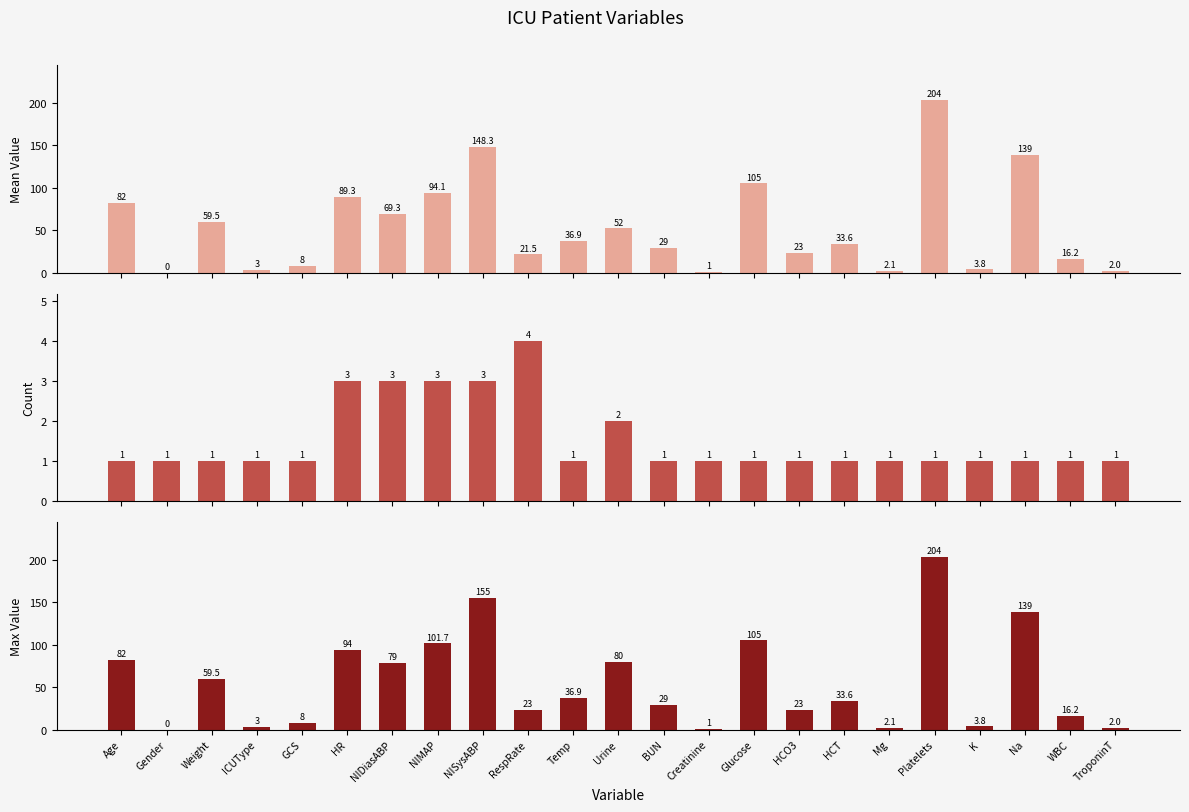

Is the value of Mean Value at Weight greater than the value of Max Value at NISysABP?

No